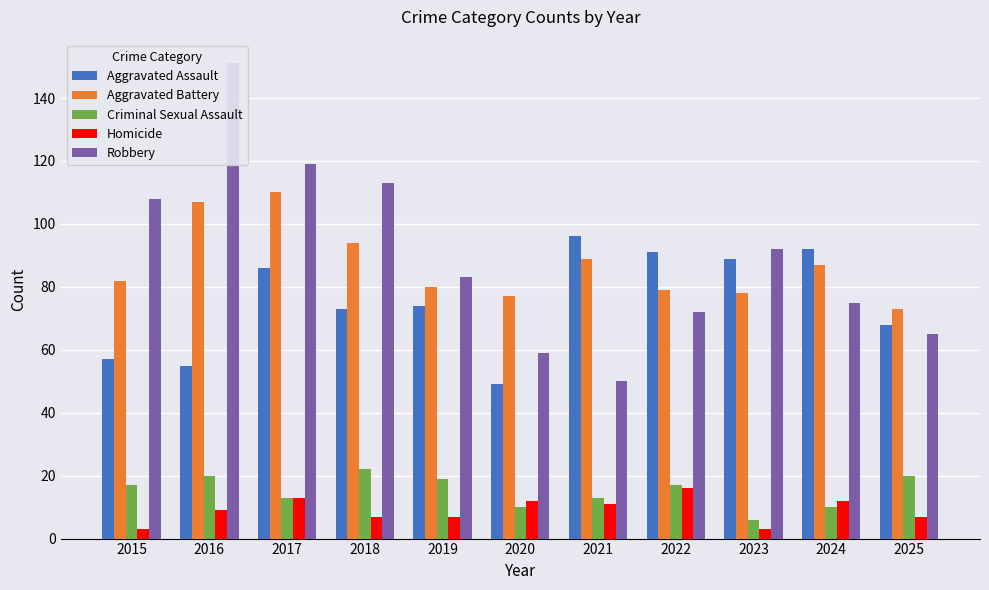

What is the total value across all series at 2017?

341